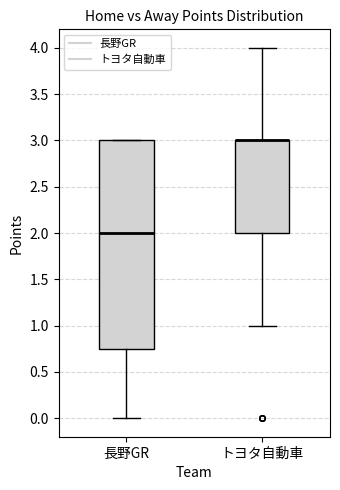

Which box is the tallest, from its lower edge to its upper edge?

長野GR